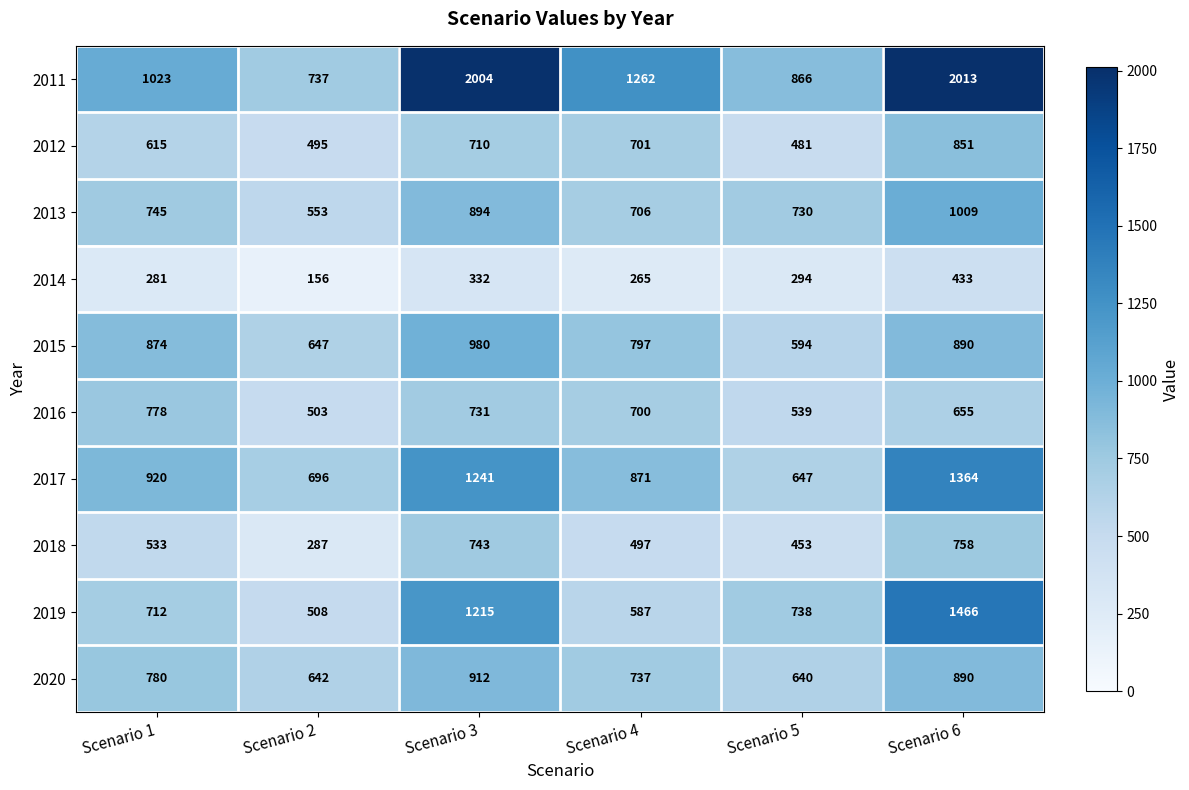

The 2012 series shows 615 at Scenario 1. True or false?

True